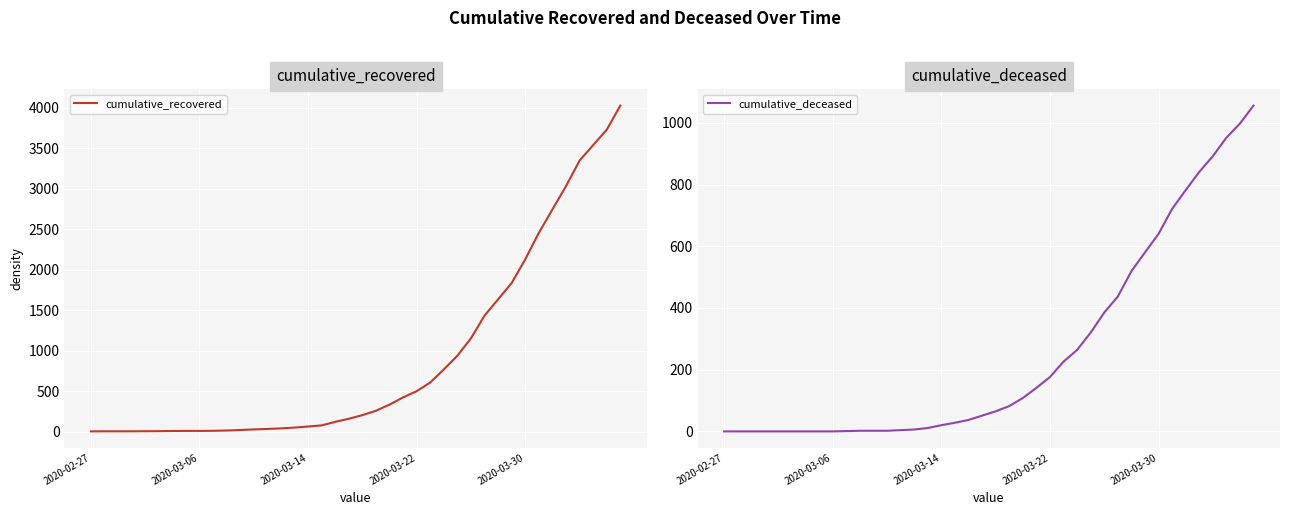

What is the difference between the cumulative_deceased values at 30 and 25?

293